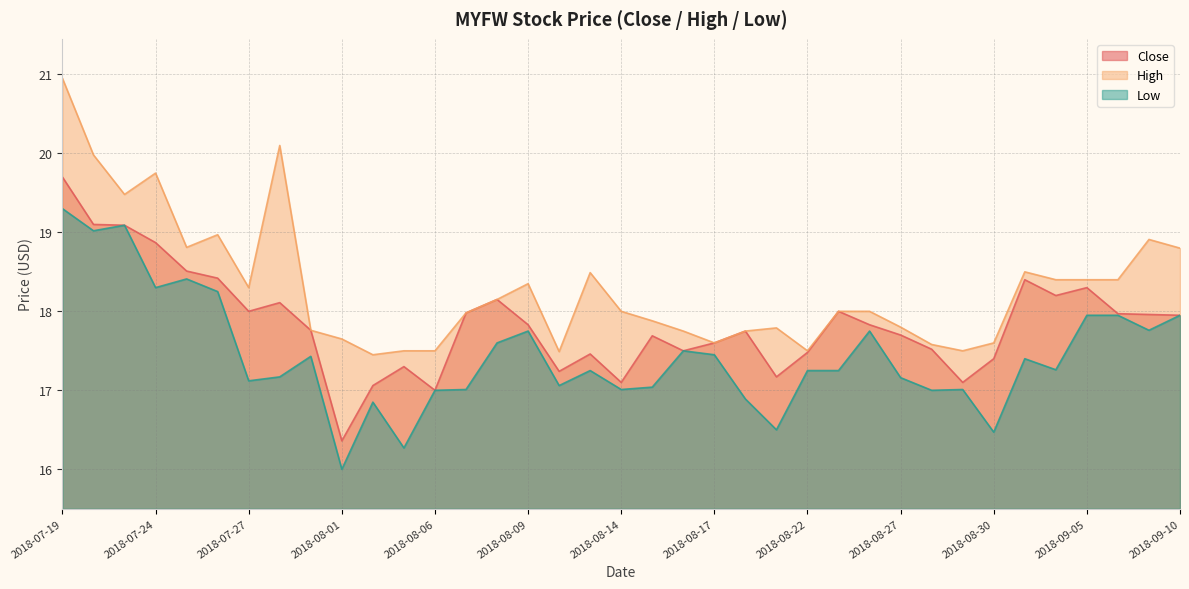

List the labels in order of High value, largest first.

2018-07-19, 2018-07-30, 2018-07-20, 2018-07-24, 2018-07-23, 2018-07-26, 2018-09-07, 2018-07-25, 2018-09-10, 2018-08-31, 2018-08-13, 2018-09-04, 2018-09-05, 2018-09-06, 2018-08-09, 2018-07-27, 2018-08-08, 2018-08-14, 2018-08-23, 2018-08-24, 2018-08-07, 2018-08-15, 2018-08-27, 2018-08-21, 2018-07-31, 2018-08-16, 2018-08-20, 2018-08-01, 2018-08-17, 2018-08-30, 2018-08-28, 2018-08-03, 2018-08-06, 2018-08-22, 2018-08-29, 2018-08-10, 2018-08-02